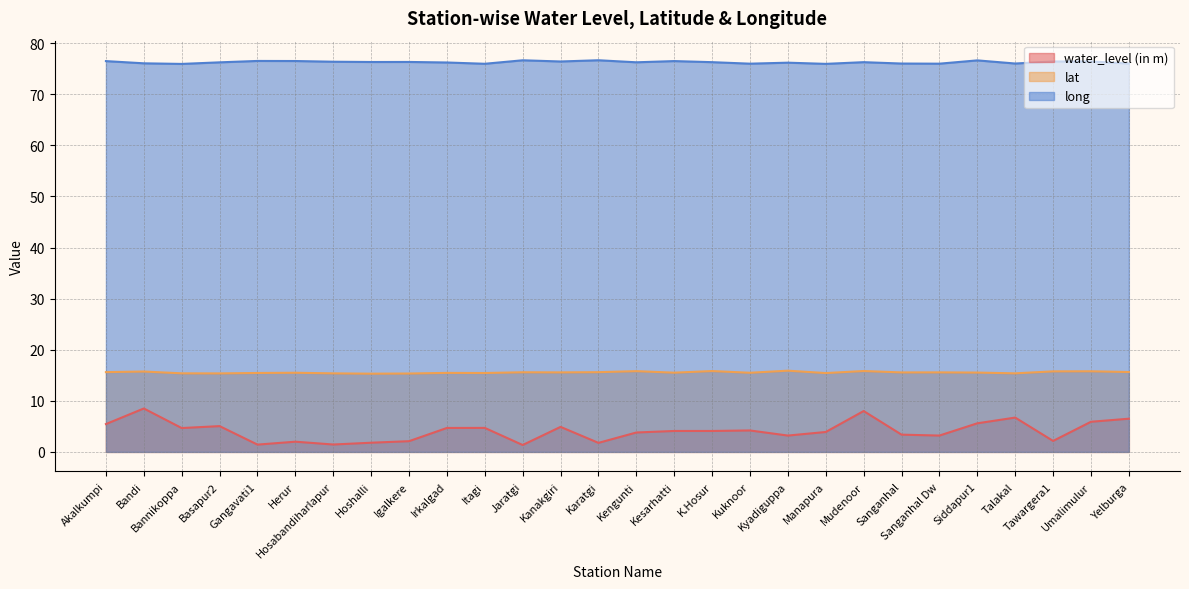

Between Manapura and Mudenoor, which series saw the biggest shift?

water_level (in m)